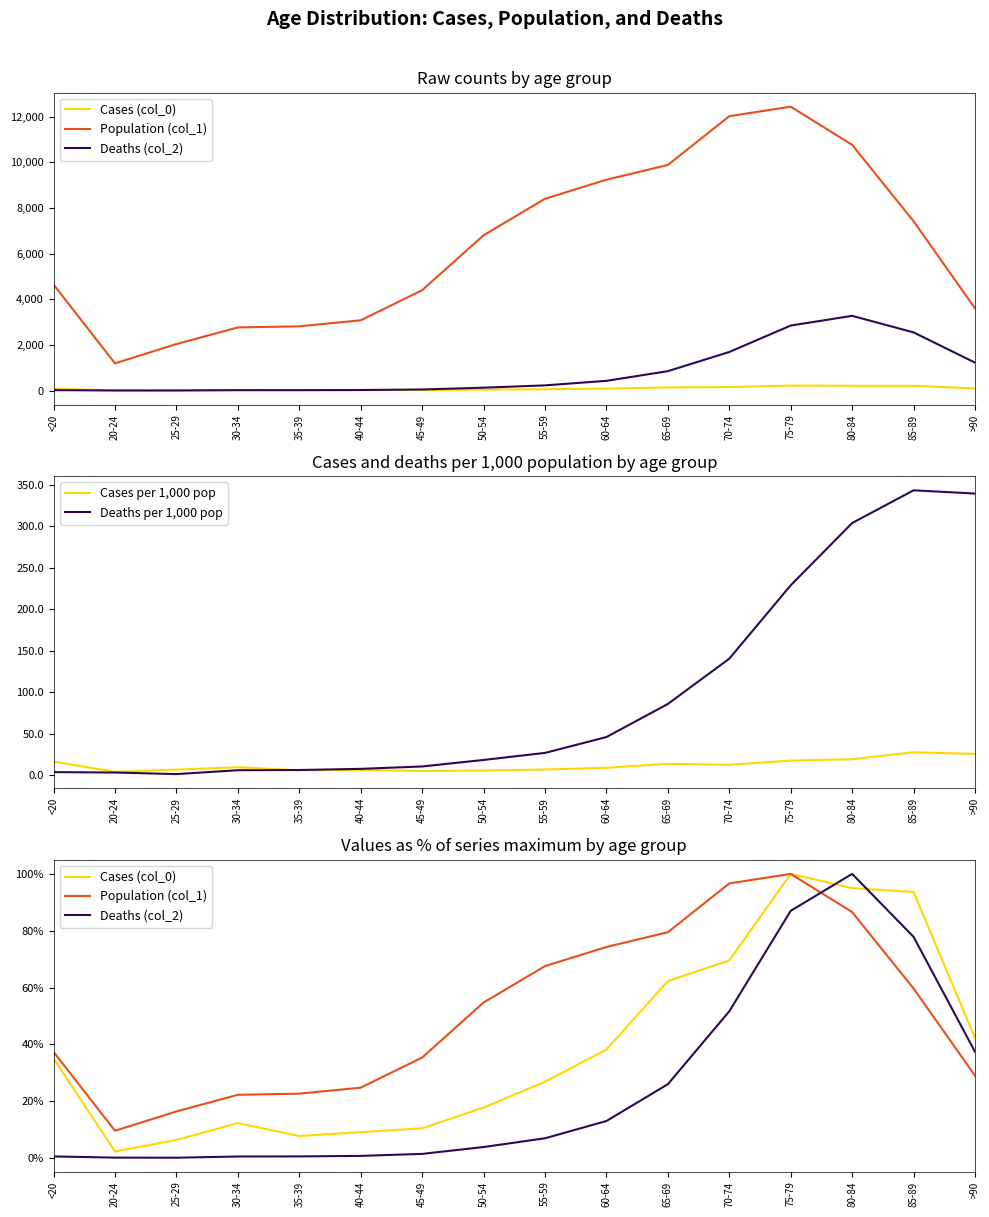

What is the total value across all series at 35-39?

43.3